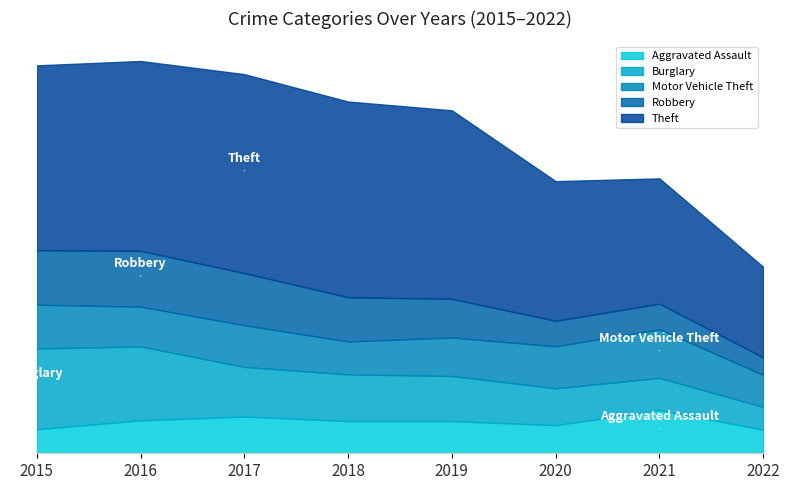

Which category has the lowest value across all series?

2022